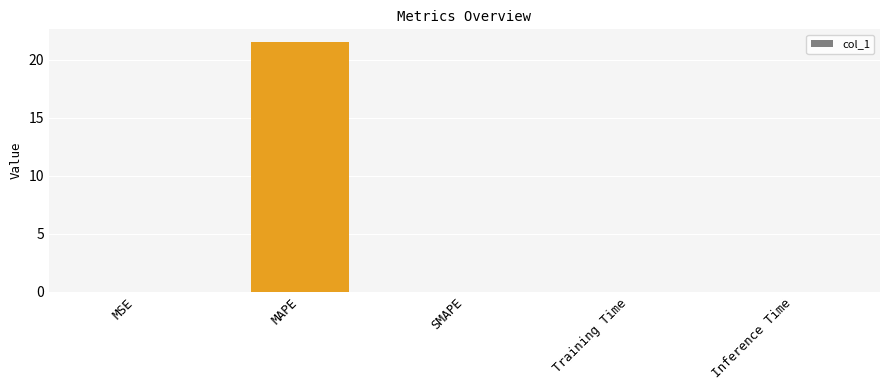

What is the sum of all values?

21.6